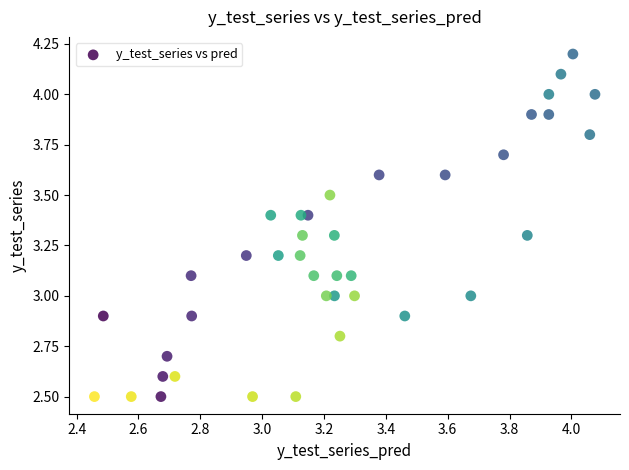

What is the range of X values (max minus min)?

1.6